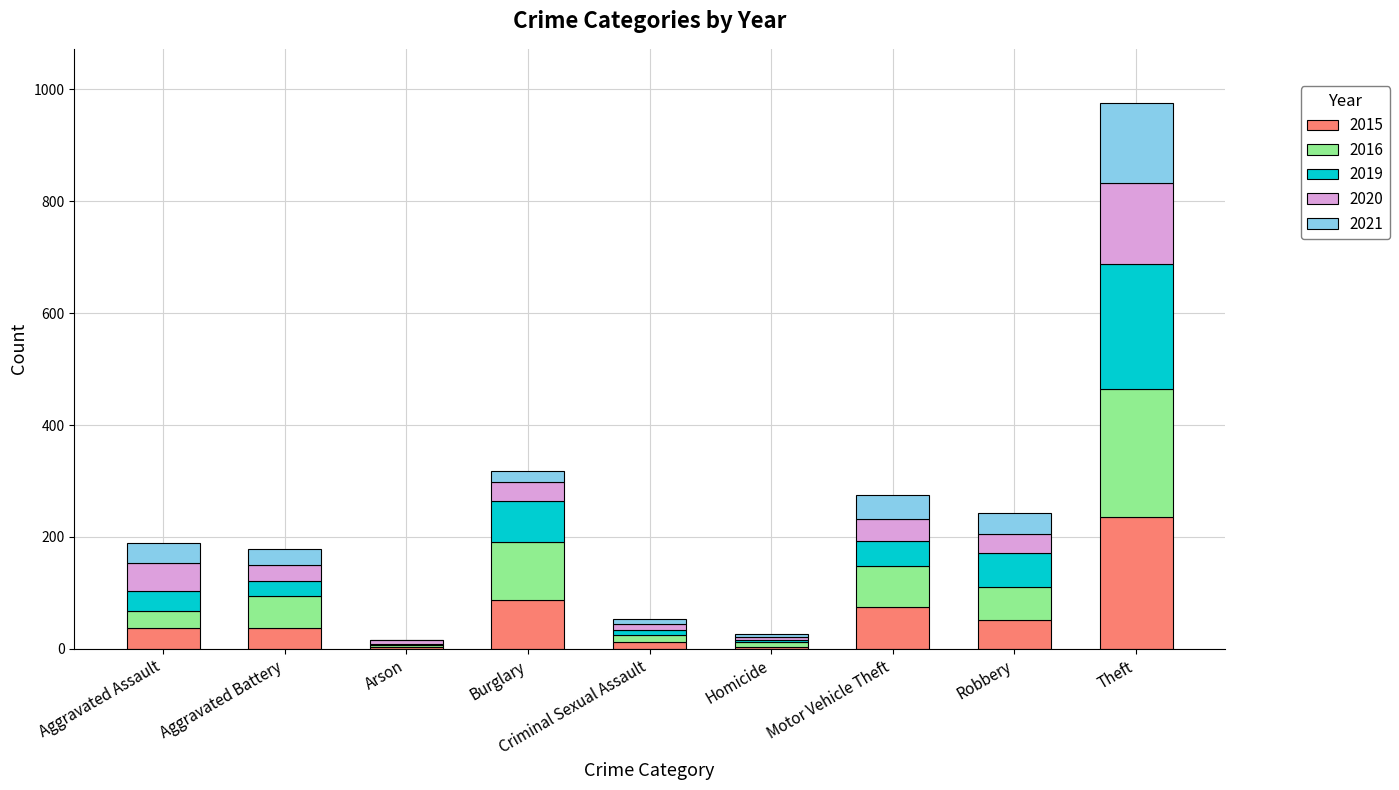

Which category has the highest value in the 2015 series?

Theft